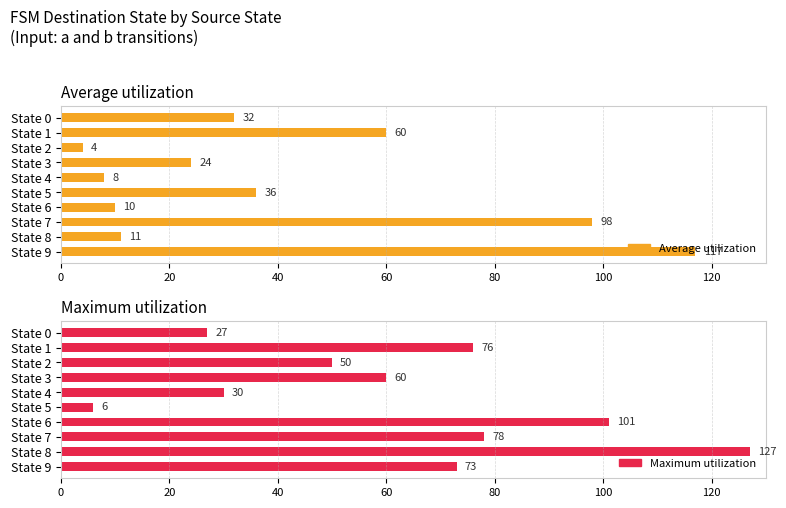

Between State 5 and State 6, which series saw the biggest shift?

Maximum utilization